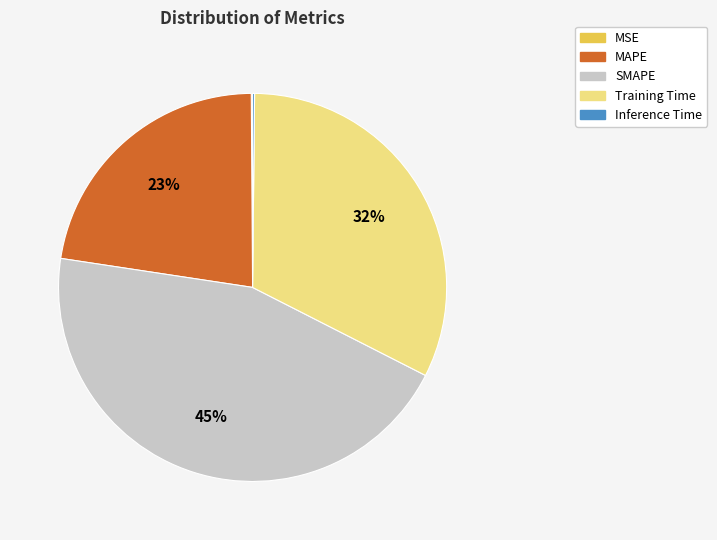

To the nearest percent, what portion does SMAPE represent?

45%